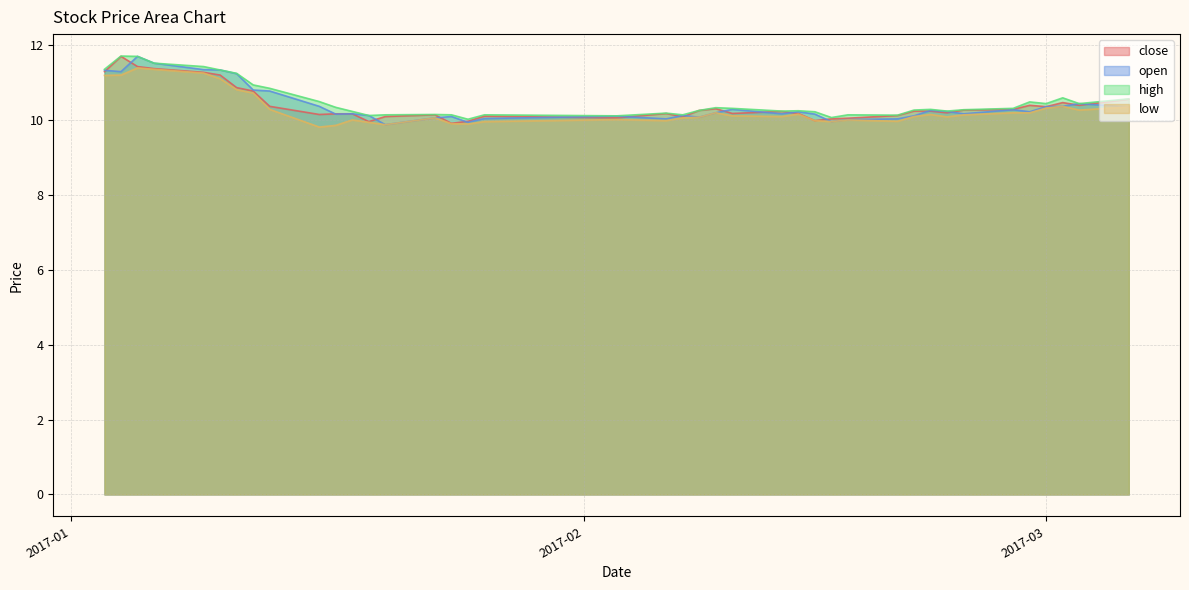

What are all the series names shown in the legend?

close, open, high, low